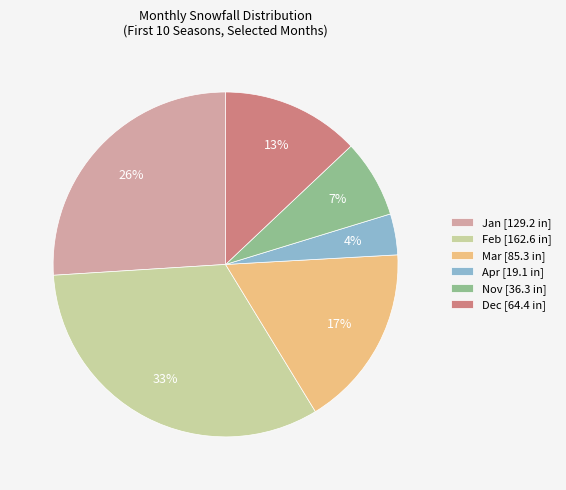

True or false: Jan [129.2 in] accounts for 26% of the total.

True